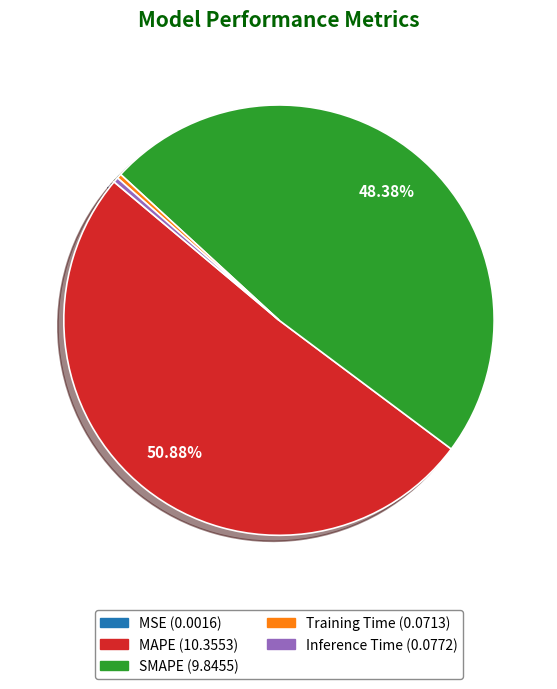

Which slice is the largest?

MAPE